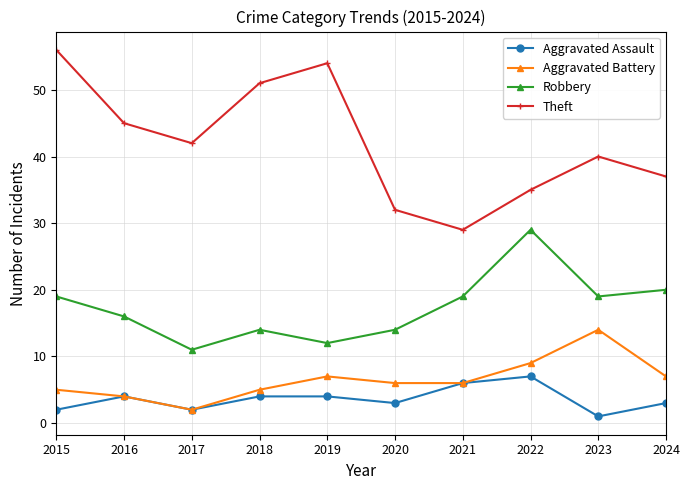

At which category is the sum across all series the highest?

2015